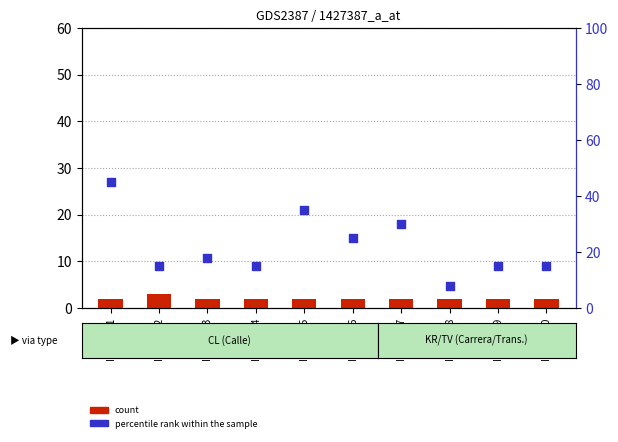

At which category is the sum across all series the highest?

ID195131